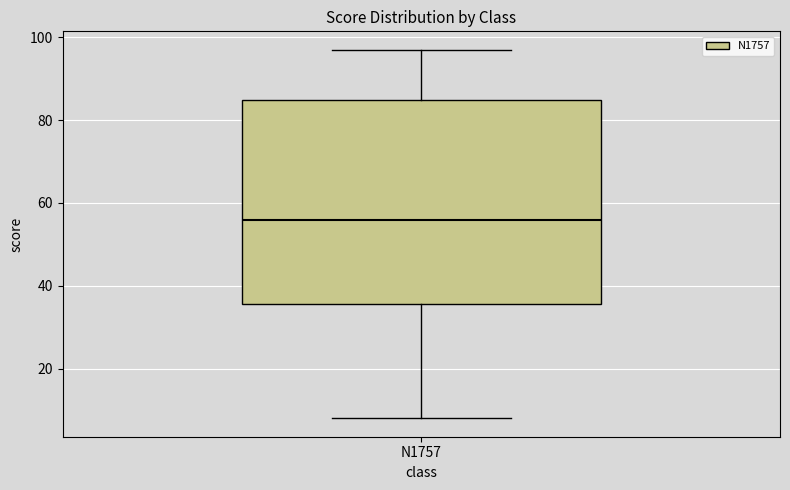

Read this box plot against the y-axis: the position of the median line, the range covered by the box, and the ends of both whiskers. The values are not printed on the chart, so give them approximately, as read against the axis.

median 56, box 36 to 84, whiskers 8 to 98